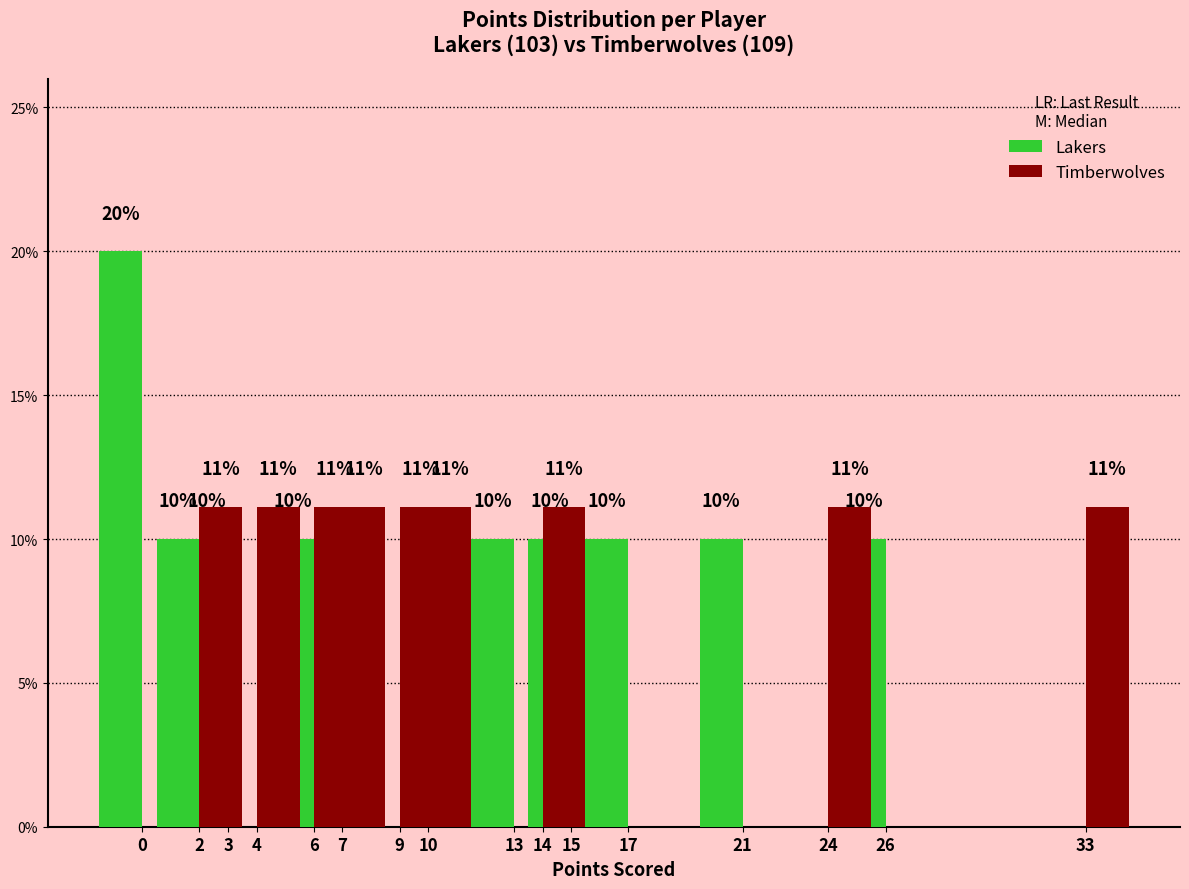

Is it true that Timberwolves equals 0.1 at 7?

True